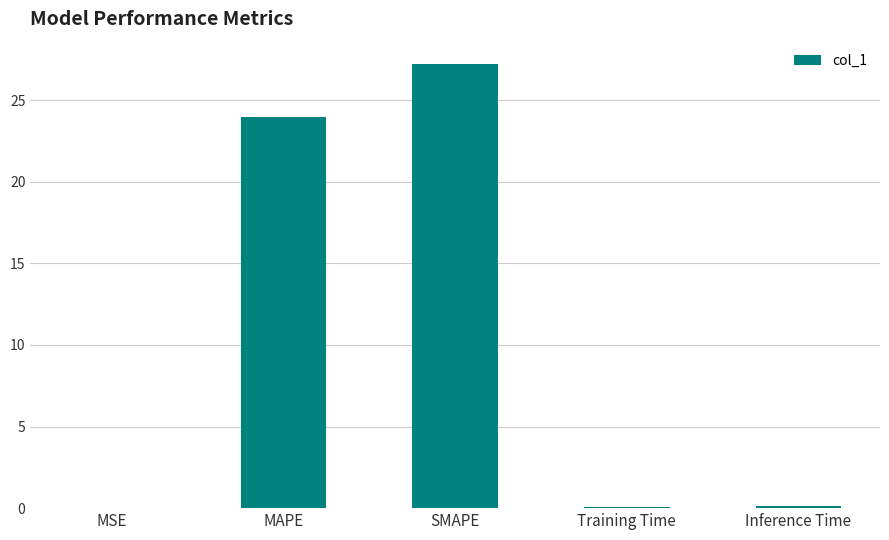

Count the number of categories in the chart.

5